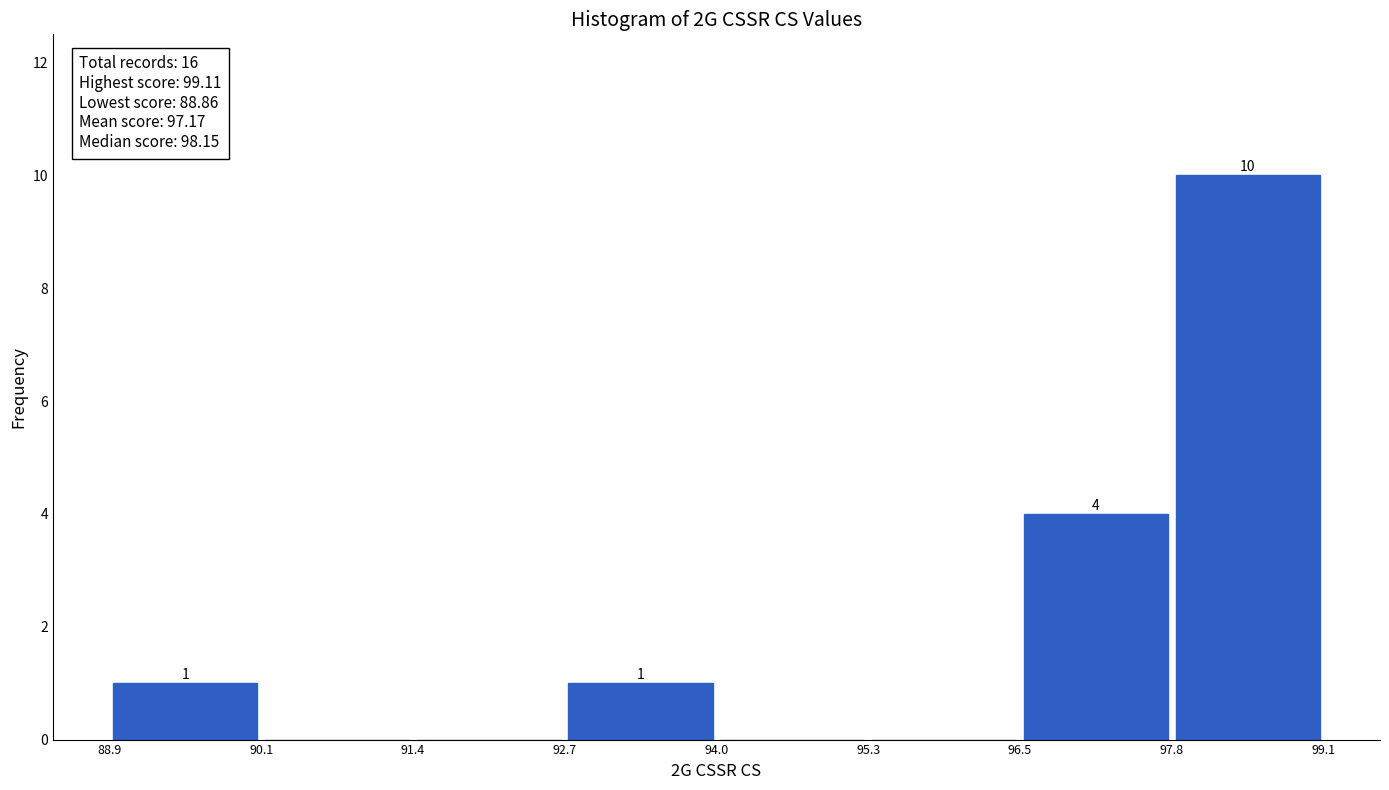

Over which range of the x-axis is the bar tallest?

97.8 to 99.1